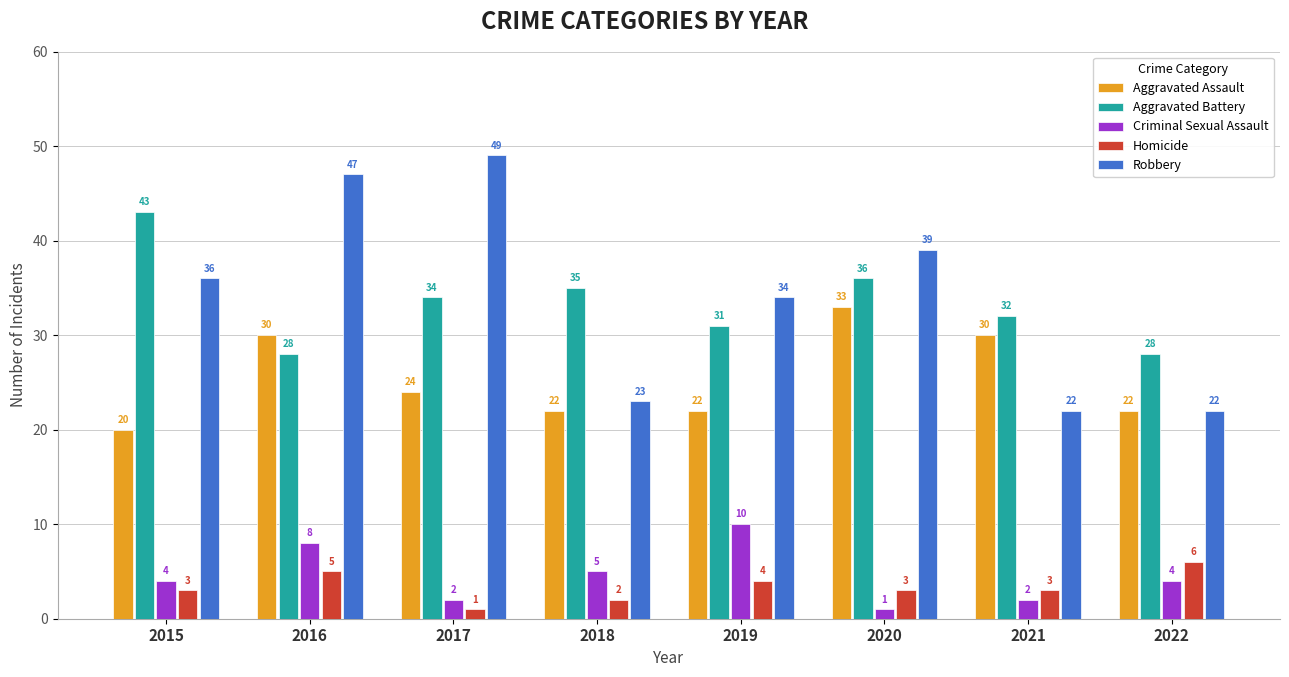

What is the difference between the maximum and minimum values in the Homicide series?

5